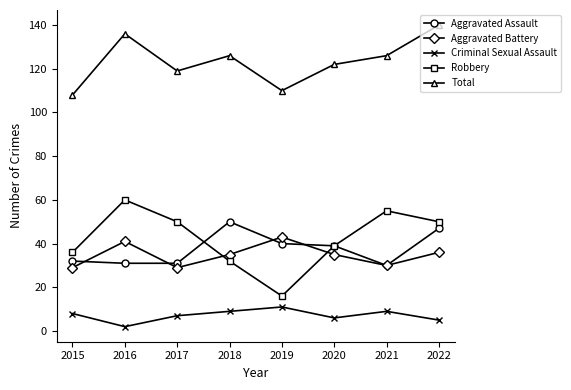

How many lines are shown in the chart?

5